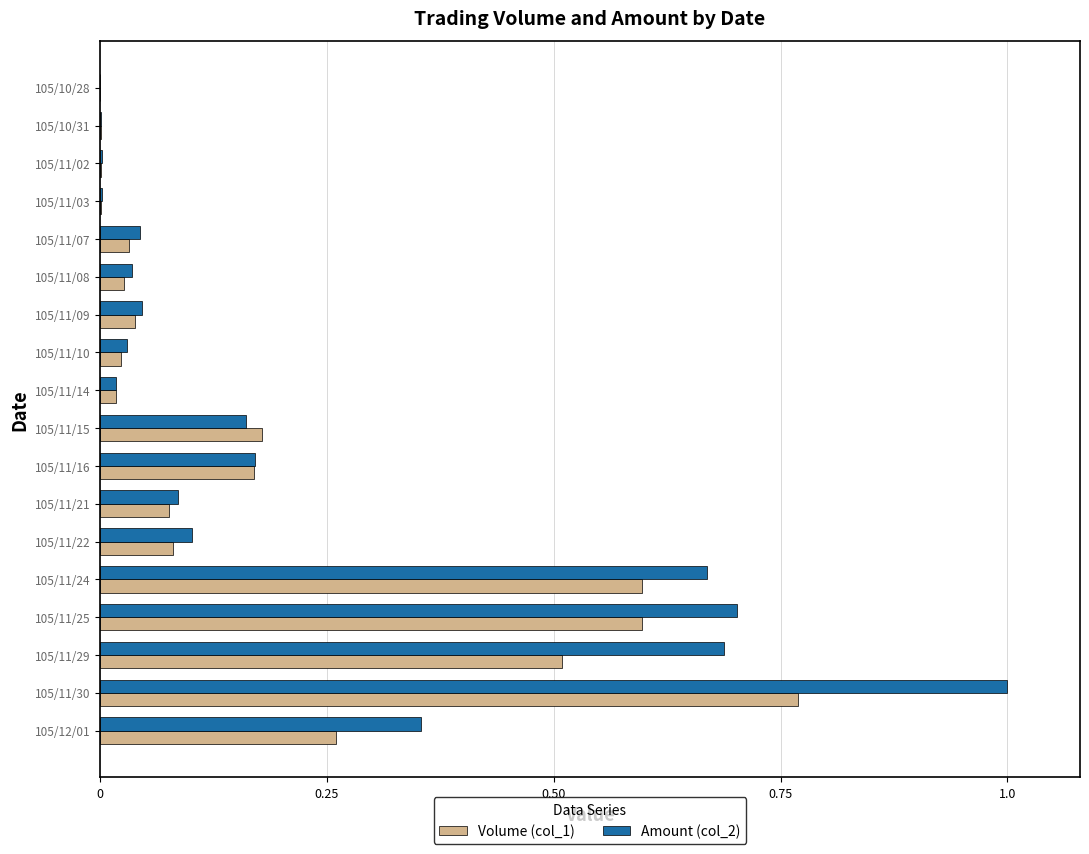

At which category does the chart reach its peak across all series?

105/11/30